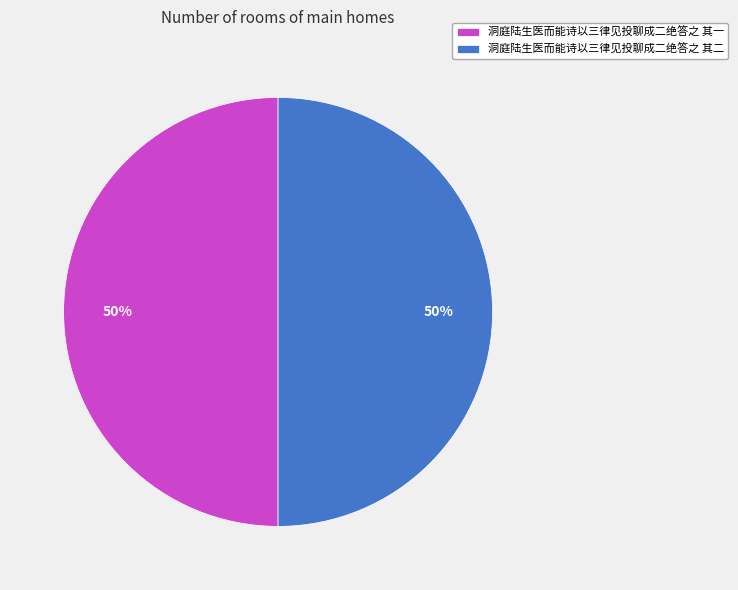

To the nearest percent, what is the average slice percentage?

50%